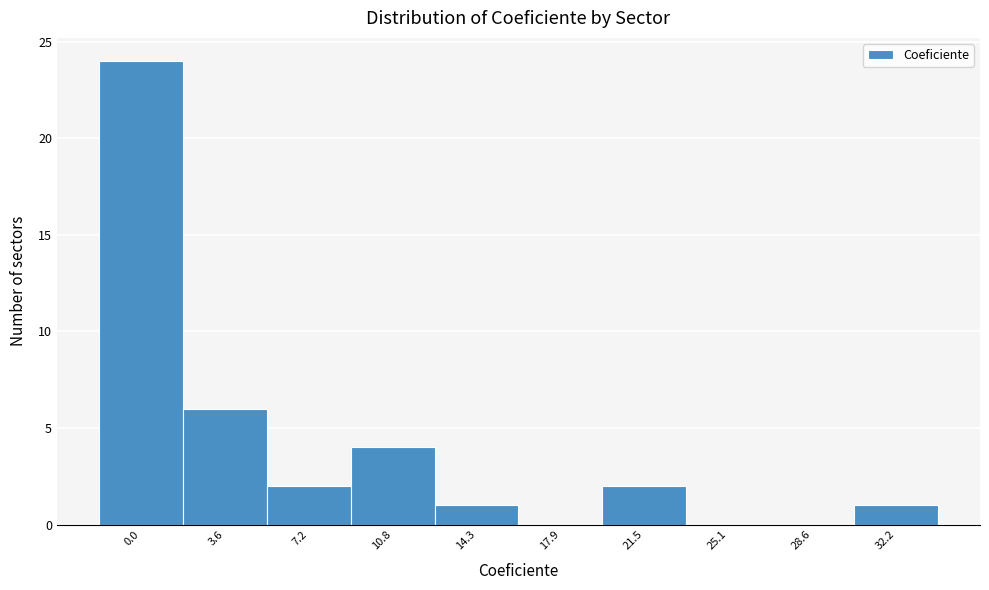

Reading left to right, what are all the values shown in this chart?

0.0=24	3.6=6	7.2=2	10.8=4	14.3=1	17.9=0	21.5=2	25.1=0	28.6=0	32.2=1